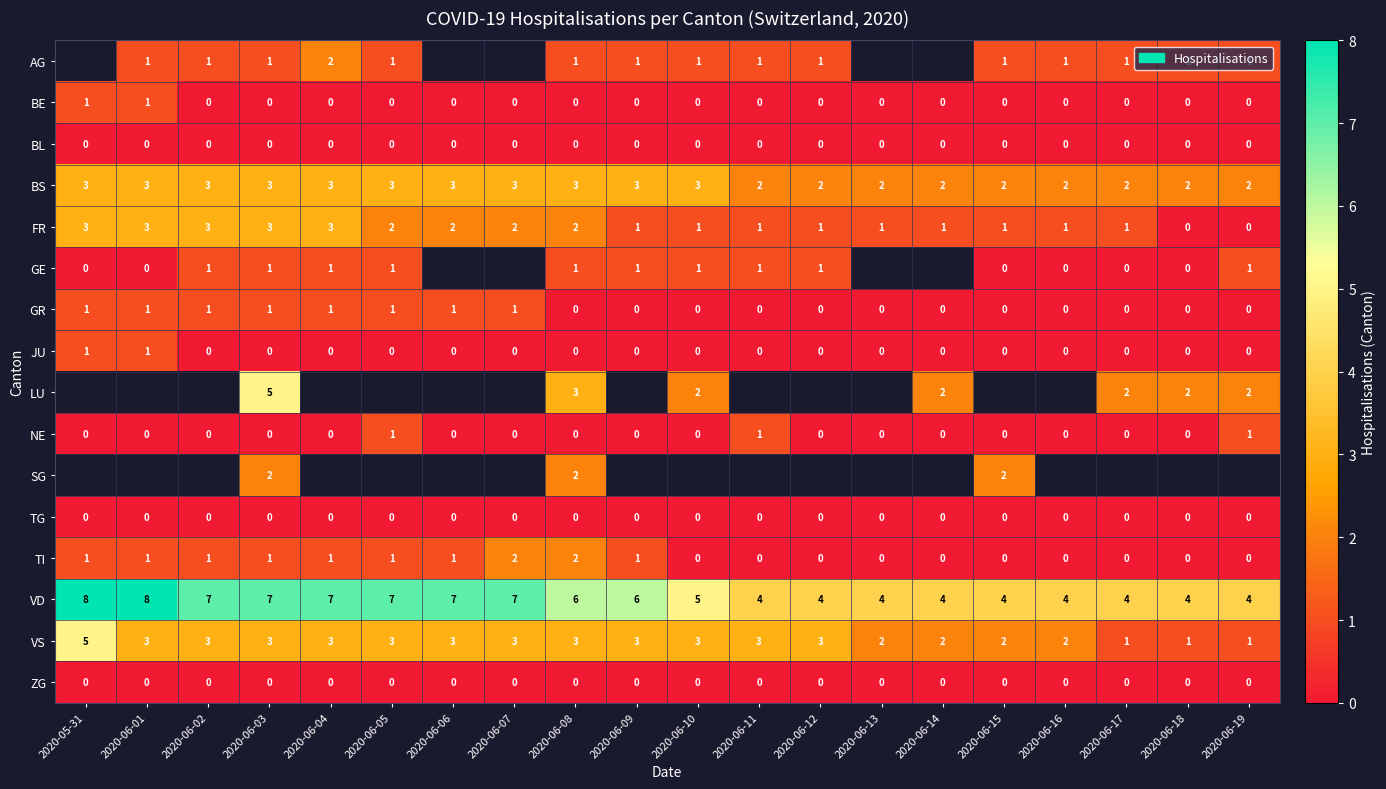

The LU series shows 5 at 2020-06-03. True or false?

True